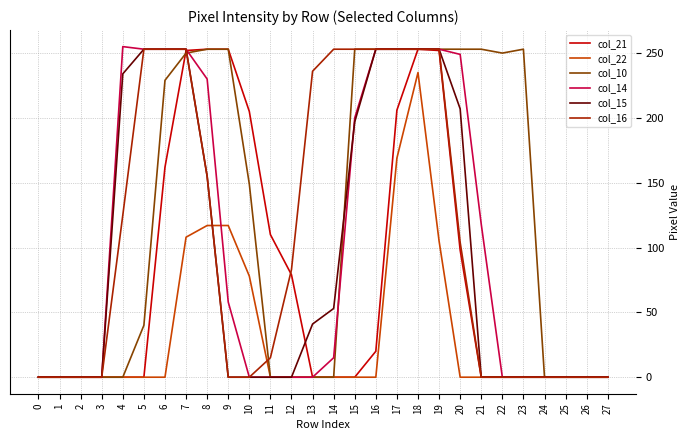

Between 9 and 20, which series saw the biggest shift?

col_15